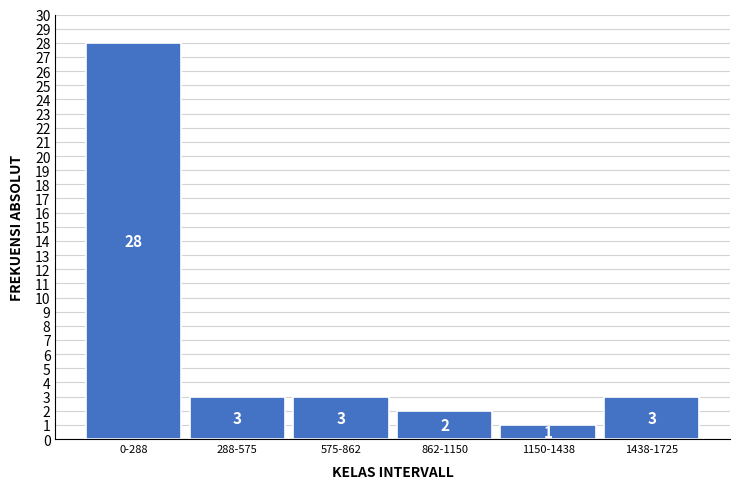

Reading left to right, list all the values displayed in this chart.

0-288=28	288-575=3	575-862=3	862-1150=2	1150-1438=1	1438-1725=3